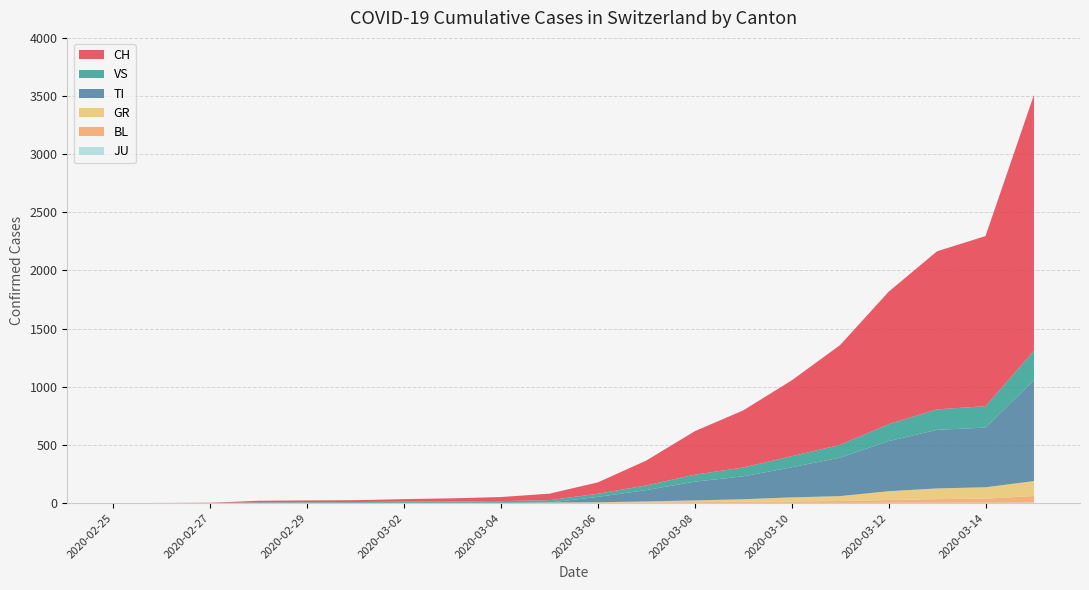

Reading left to right, list all the values displayed in this chart.

CH: 2020-02-25=0	2020-02-26=1	2020-02-27=2	2020-02-28=13	2020-02-29=15	2020-03-01=16	2020-03-02=22	2020-03-03=27	2020-03-04=35	2020-03-05=56	2020-03-06=98	2020-03-07=214	2020-03-08=374	2020-03-09=491	2020-03-10=652	2020-03-11=858	2020-03-12=1139	2020-03-13=1359	2020-03-14=1463	2020-03-15=2200
TI: 2020-02-25=0	2020-02-26=0	2020-02-27=0	2020-02-28=0	2020-02-29=0	2020-03-01=0	2020-03-02=0	2020-03-03=0	2020-03-04=0	2020-03-05=0	2020-03-06=46	2020-03-07=98	2020-03-08=161	2020-03-09=197	2020-03-10=259	2020-03-11=331	2020-03-12=431	2020-03-13=504	2020-03-14=513	2020-03-15=868
GR: 2020-02-25=0	2020-02-26=0	2020-02-27=0	2020-02-28=0	2020-02-29=0	2020-03-01=0	2020-03-02=0	2020-03-03=0	2020-03-04=0	2020-03-05=1	2020-03-06=2	2020-03-07=7	2020-03-08=14	2020-03-09=22	2020-03-10=35	2020-03-11=42	2020-03-12=76	2020-03-13=92	2020-03-14=98	2020-03-15=128
VS: 2020-02-25=0	2020-02-26=0	2020-02-27=0	2020-02-28=6	2020-02-29=6	2020-03-01=7	2020-03-02=10	2020-03-03=12	2020-03-04=15	2020-03-05=20	2020-03-06=27	2020-03-07=40	2020-03-08=60	2020-03-09=76	2020-03-10=95	2020-03-11=110	2020-03-12=145	2020-03-13=176	2020-03-14=184	2020-03-15=253
JU: 2020-02-25=0	2020-02-26=0	2020-02-27=1	2020-02-28=1	2020-02-29=1	2020-03-01=1	2020-03-02=1	2020-03-03=1	2020-03-04=1	2020-03-05=2	2020-03-06=2	2020-03-07=2	2020-03-08=2	2020-03-09=2	2020-03-10=2	2020-03-11=2	2020-03-12=3	2020-03-13=3	2020-03-14=3	2020-03-15=5
BL: 2020-02-25=0	2020-02-26=0	2020-02-27=0	2020-02-28=0	2020-02-29=1	2020-03-01=1	2020-03-02=1	2020-03-03=1	2020-03-04=1	2020-03-05=2	2020-03-06=3	2020-03-07=5	2020-03-08=7	2020-03-09=9	2020-03-10=12	2020-03-11=16	2020-03-12=23	2020-03-13=31	2020-03-14=35	2020-03-15=56